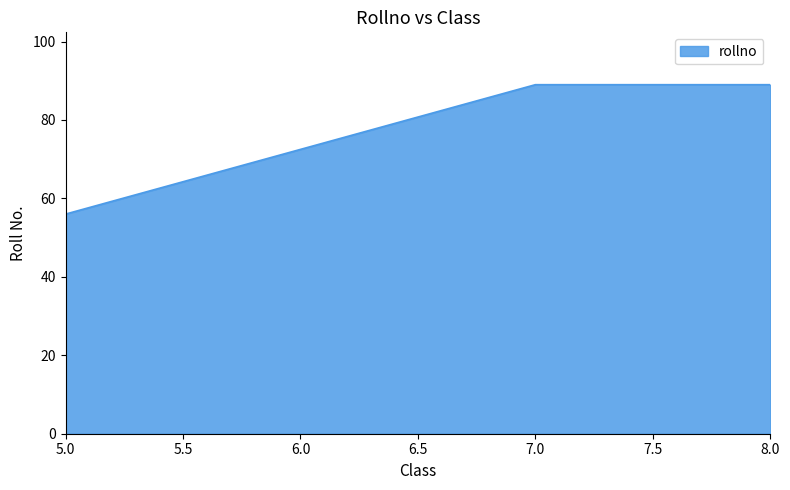

Which has a higher value, 5.0 or 8.0?

8.0